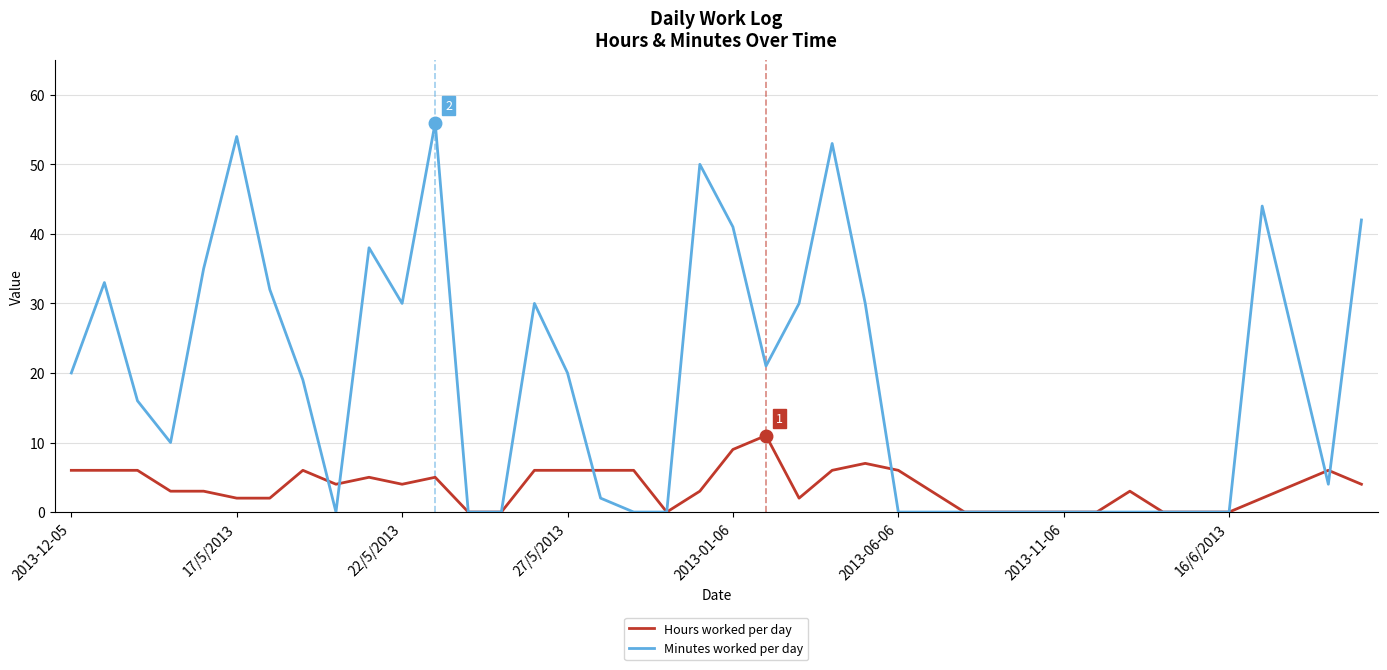

What is the highest value of the Hours worked per day series?

11